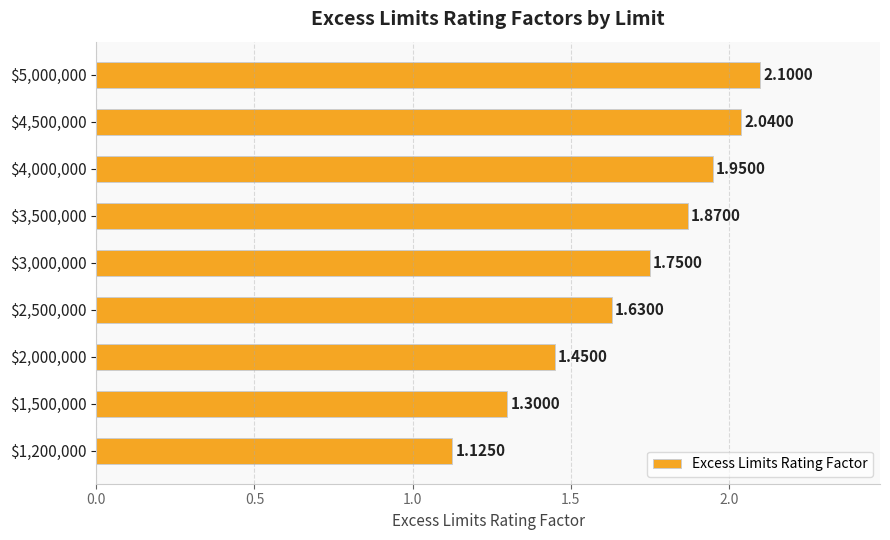

What is the difference between the maximum and minimum values?

1.0